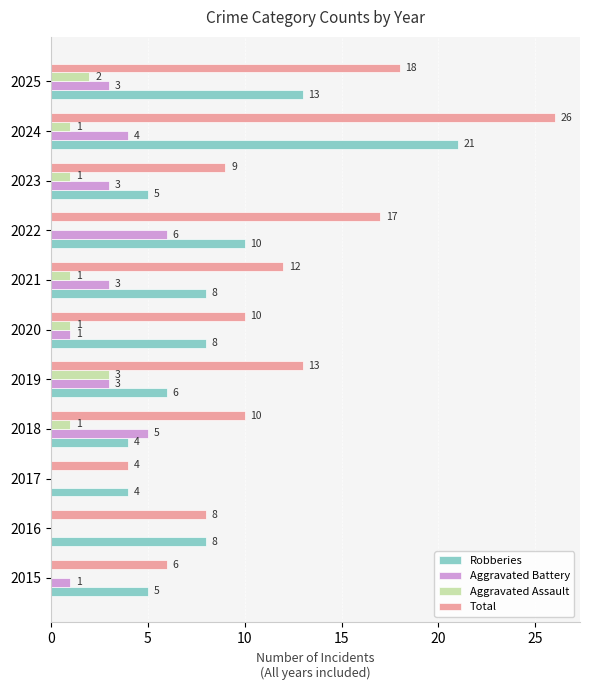

At which label is Total closest to 15?

2019